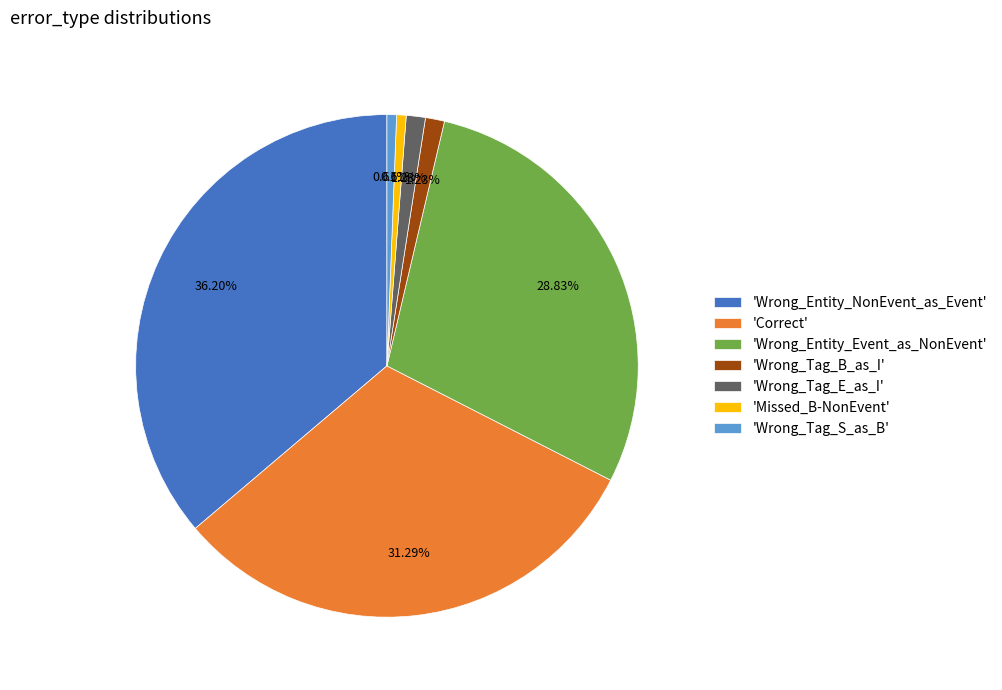

Is there a majority slice in this chart?

No